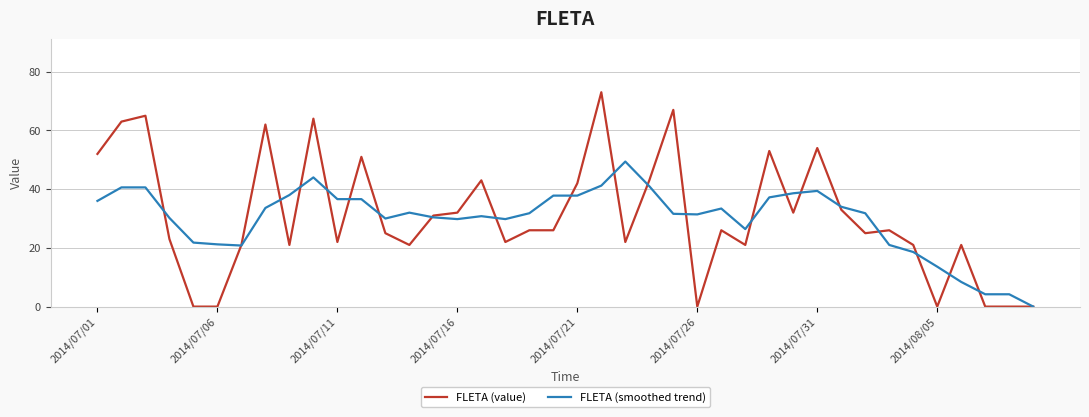

What is the maximum value for FLETA (smoothed trend)?

49.4